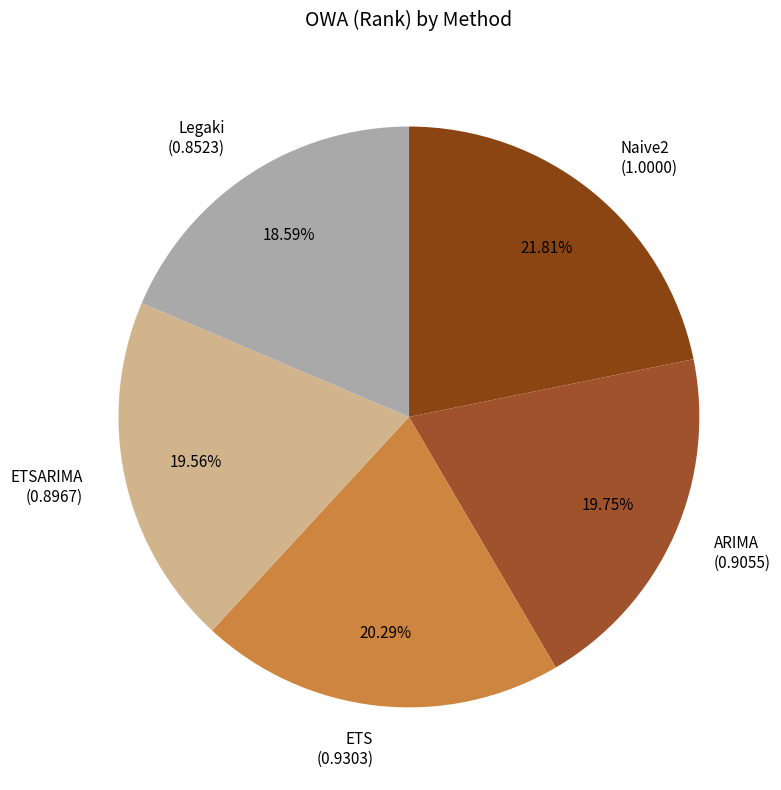

To the nearest percent, what is the average slice percentage?

20%